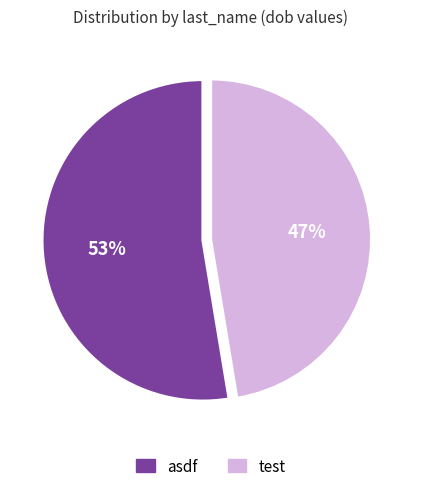

Which slice is the largest?

asdf